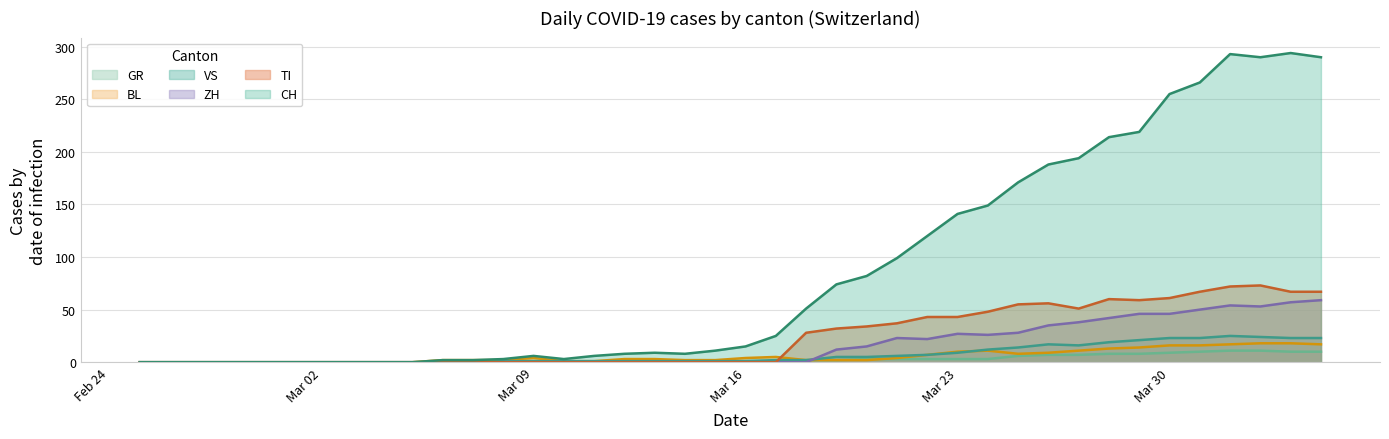

Which series has the largest total across all categories?

CH